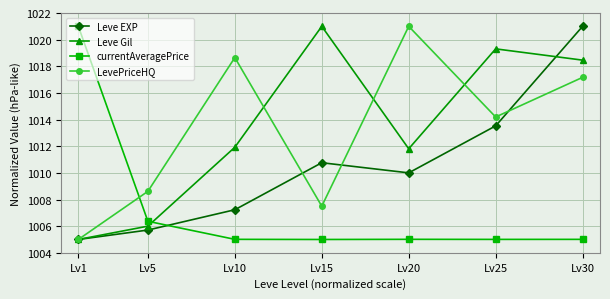

The value of Leve Gil at Lv15 is 1610.7. True or false?

False